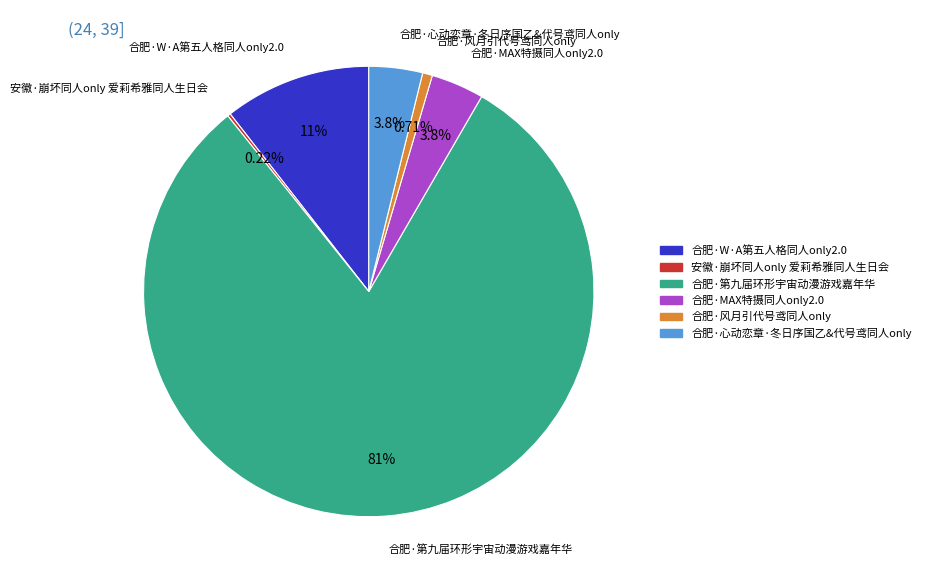

Which has a higher value, 合肥·W·A第五人格同人only2.0 or 合肥·心动恋章·冬日序国乙&代号鸢同人only?

合肥·W·A第五人格同人only2.0